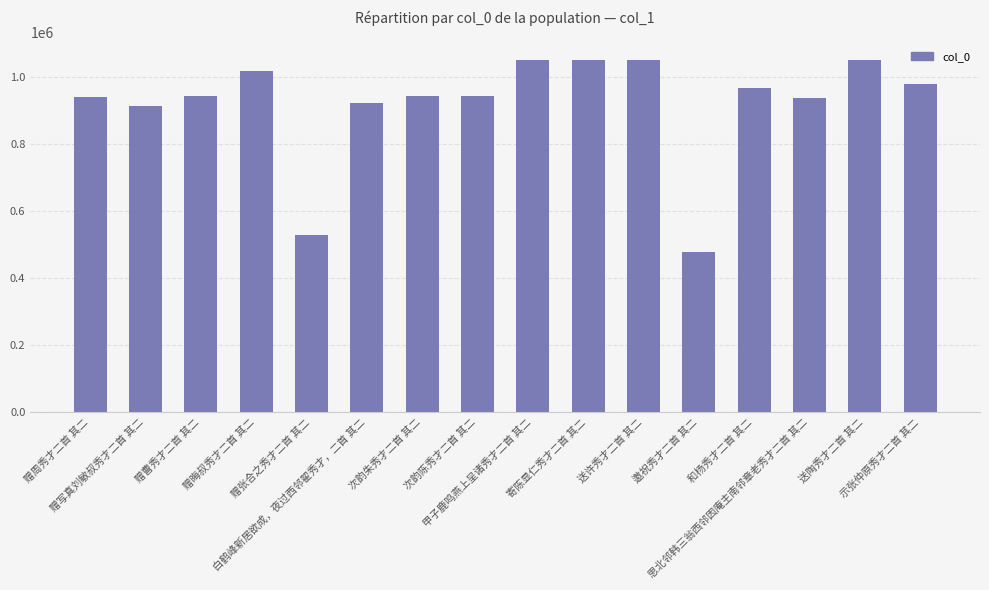

What is the difference between the maximum and minimum values?

572410